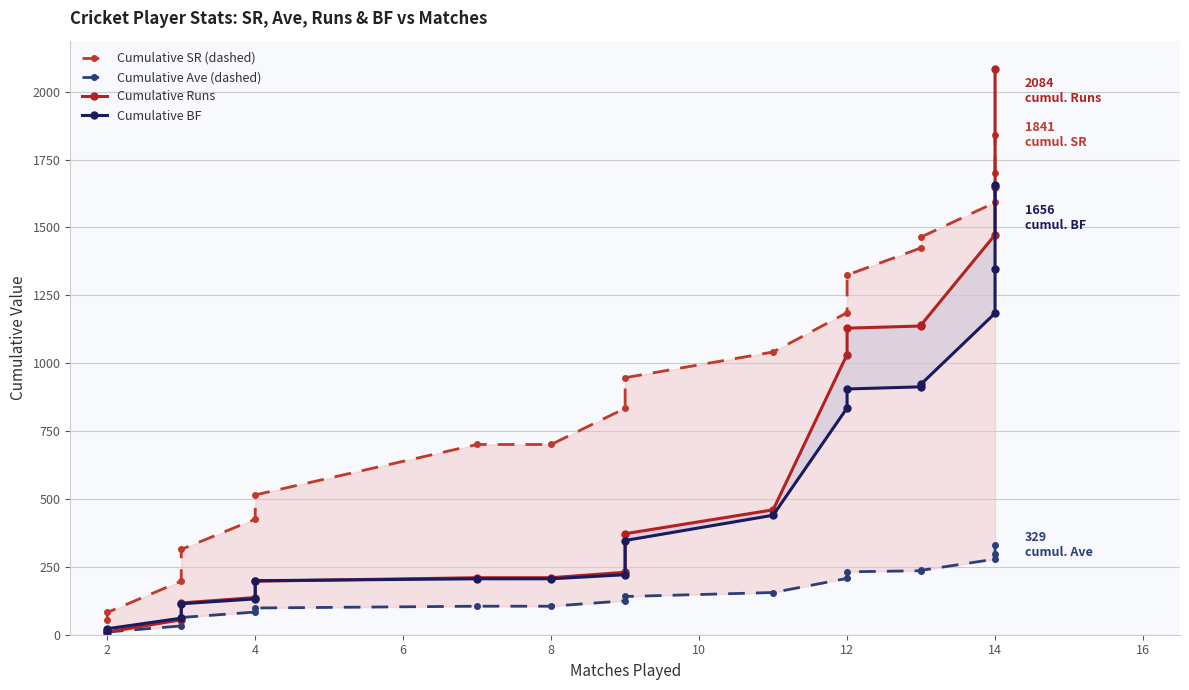

True or false: Cumulative SR (dashed) has more than 2 interior local peaks.

False